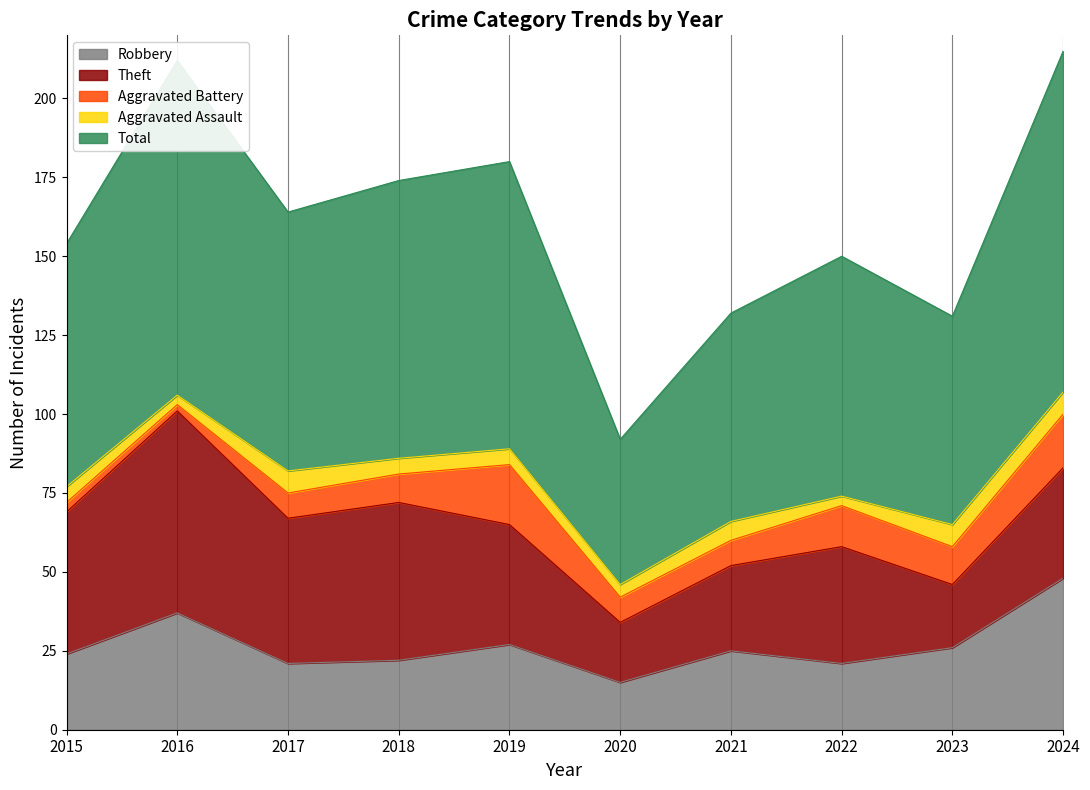

Which series has the largest total across all categories?

Total